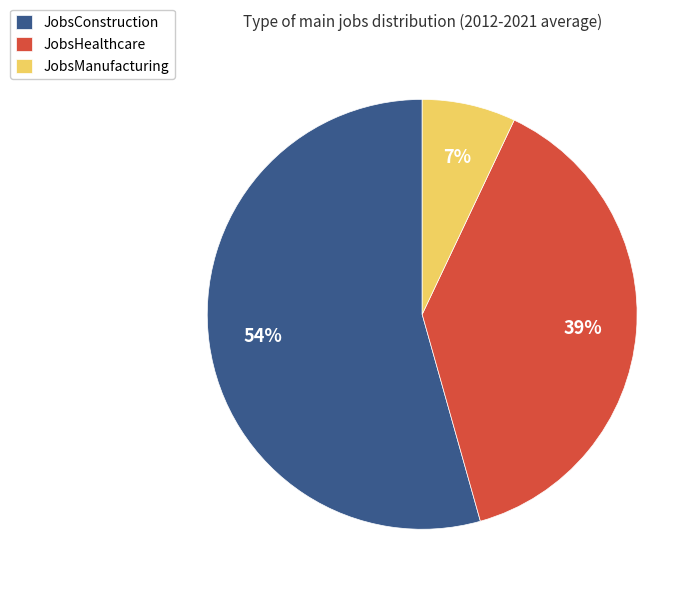

Does JobsConstruction represent more than half of the total?

Yes